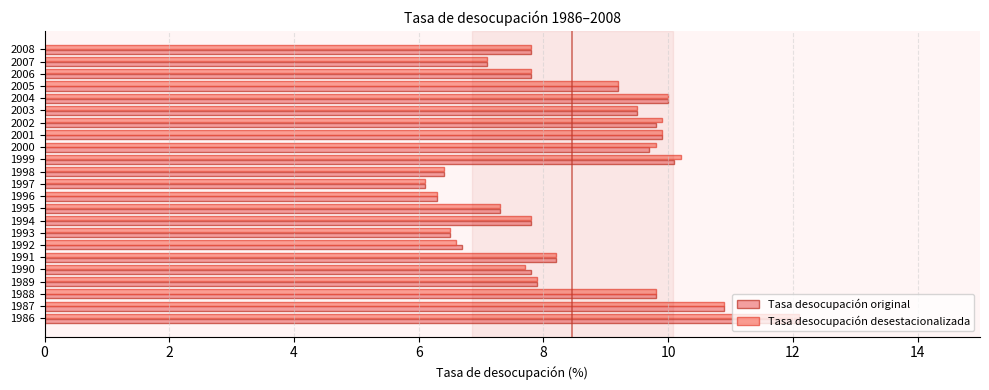

What is the minimum value for Tasa desocupación desestacionalizada?

6.1